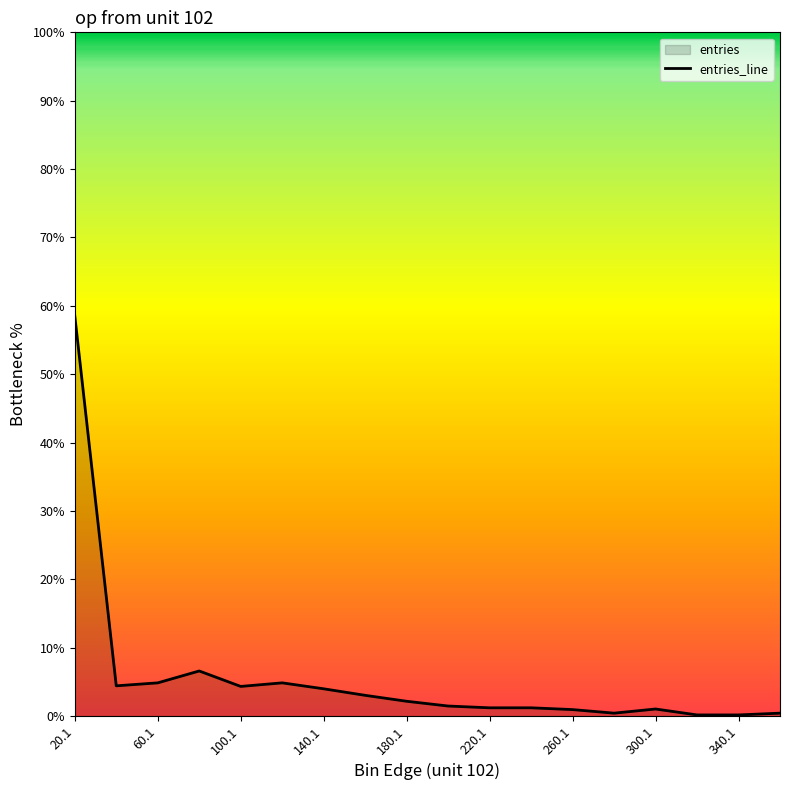

What is the approximate value at 20.1?

58.6